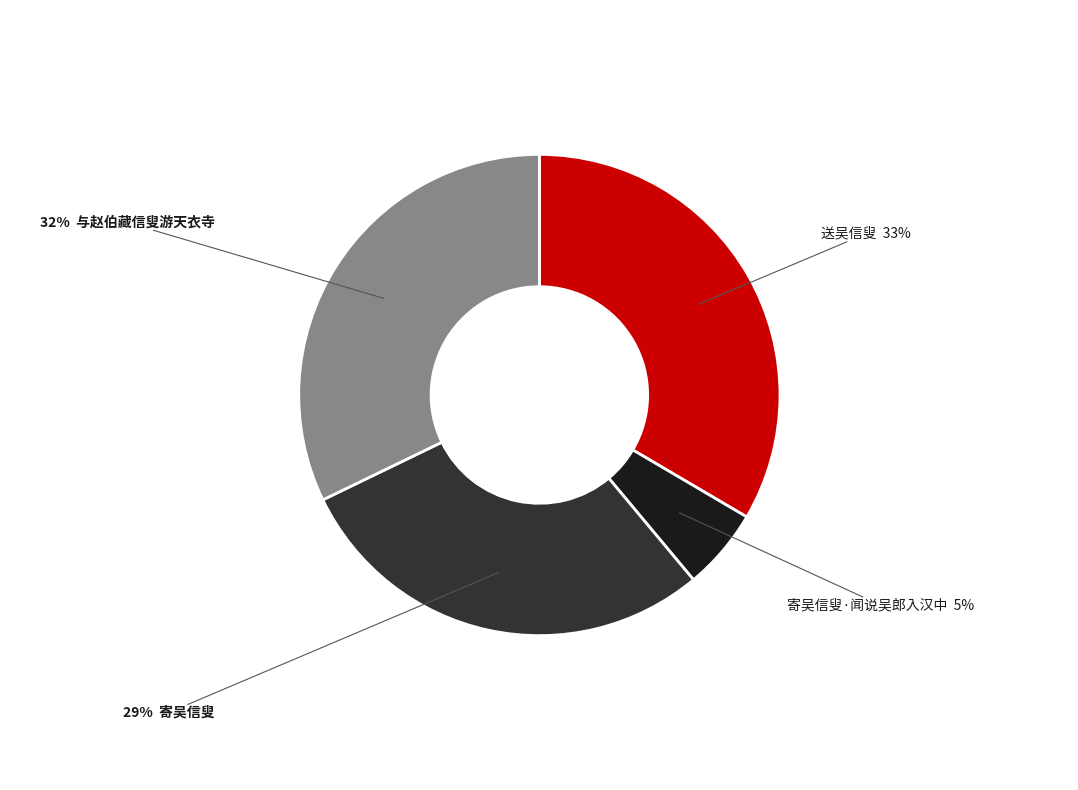

Is there any slice that represents more than half of the pie?

No